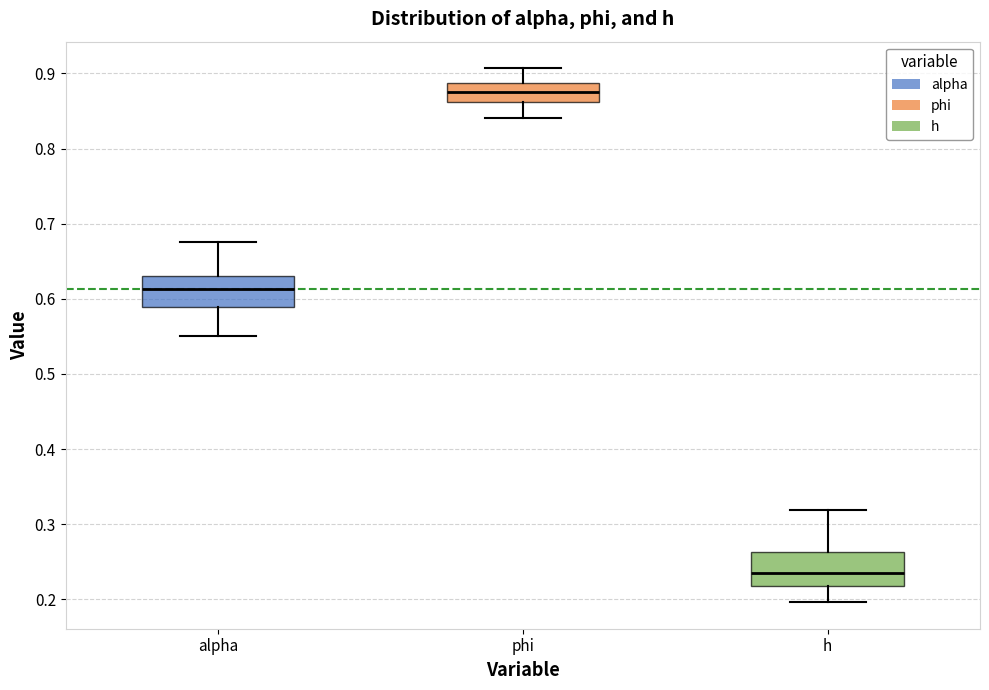

Which box's median line is the highest?

phi